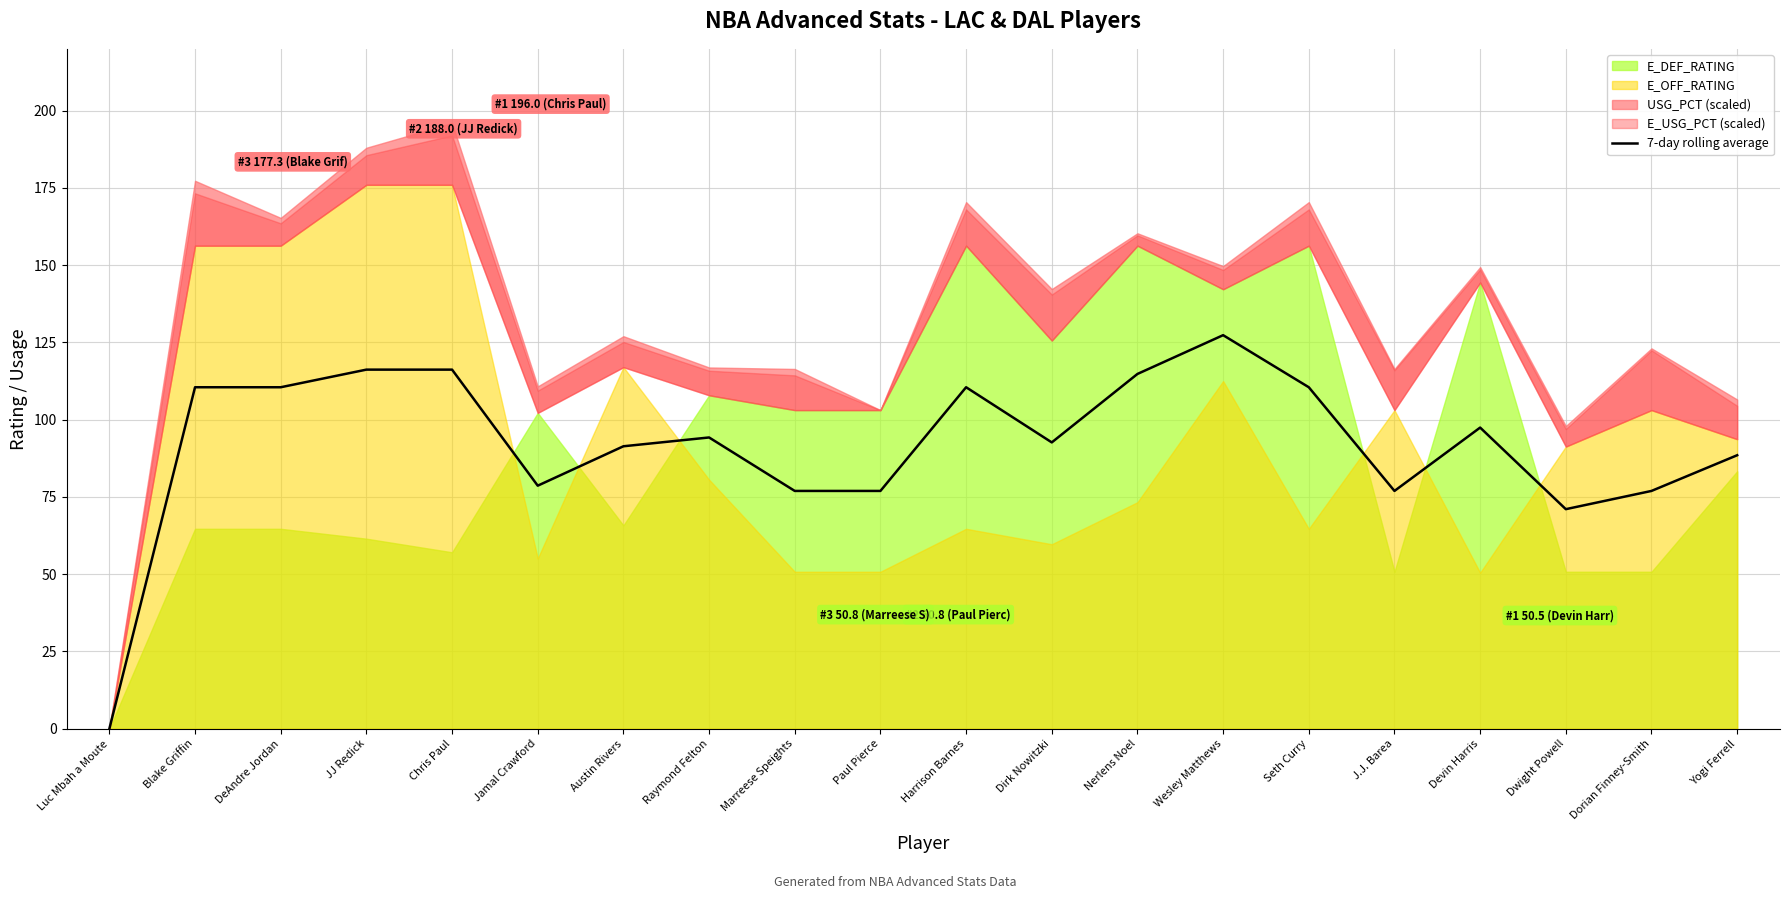

How many interior local valleys (lower than both neighbors) does the data have?

4